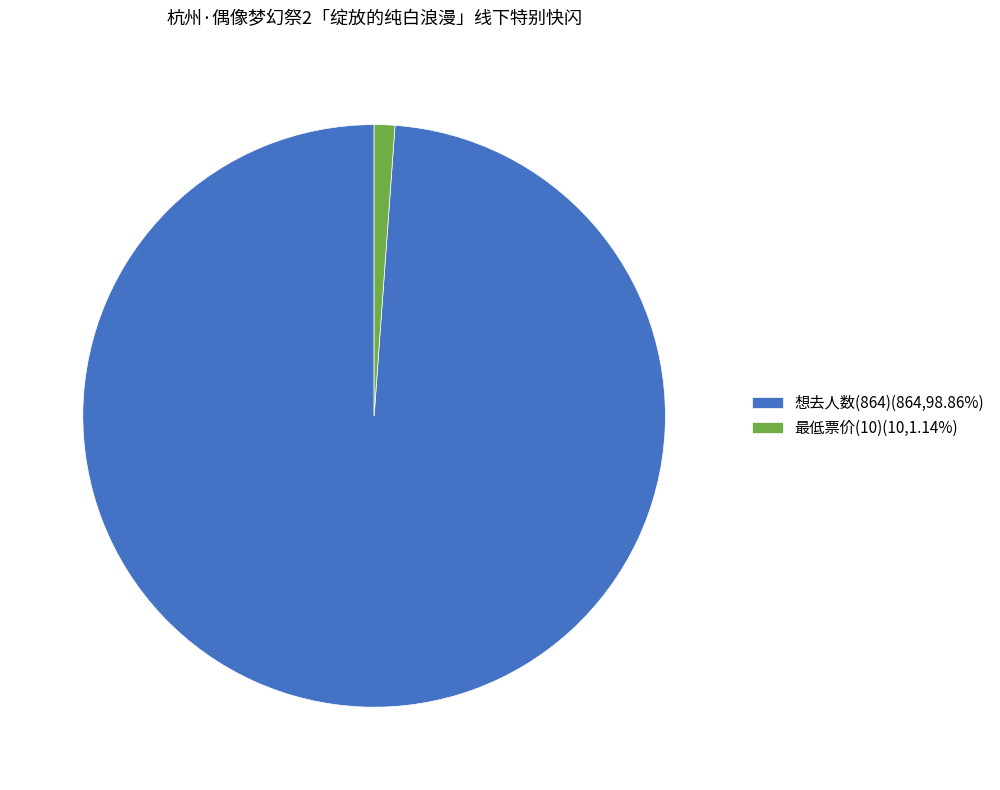

Combined, do 最低票价(10) and 想去人数(864) account for over 50%?

Yes